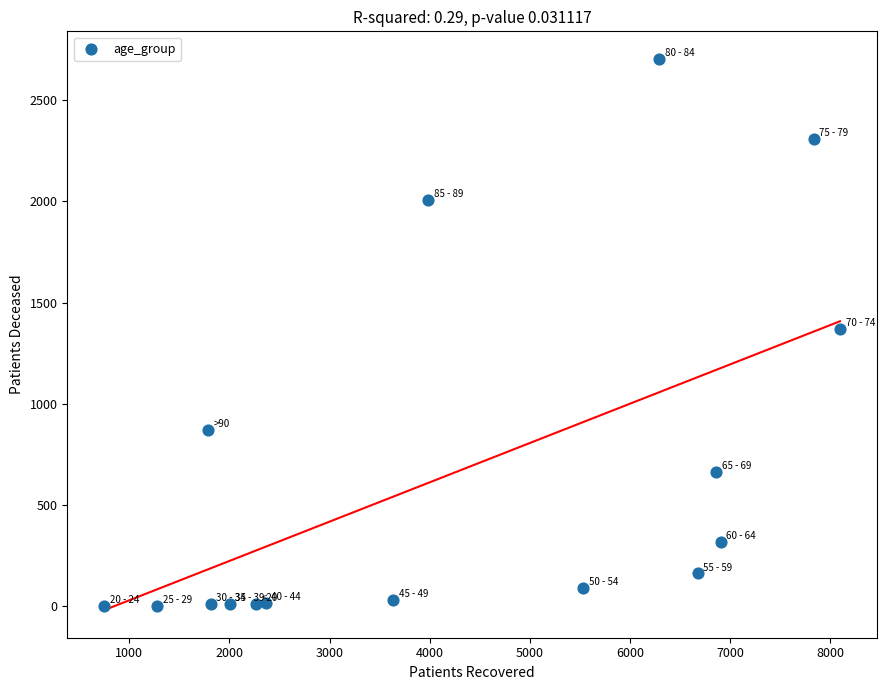

What is the range of Y values (max minus min)?

2701